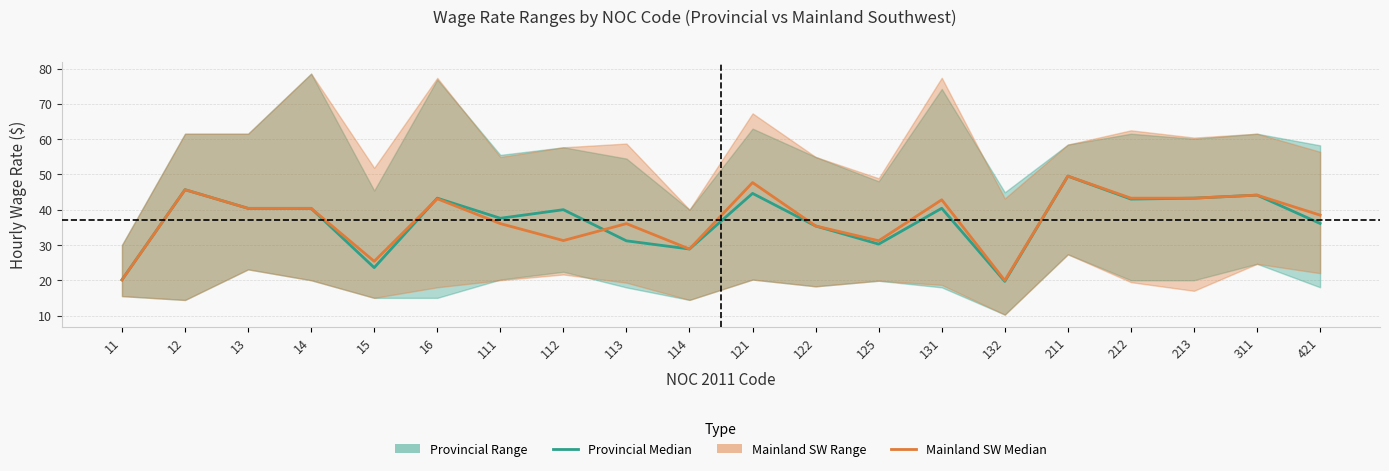

What is the minimum value shown in the chart?

19.7